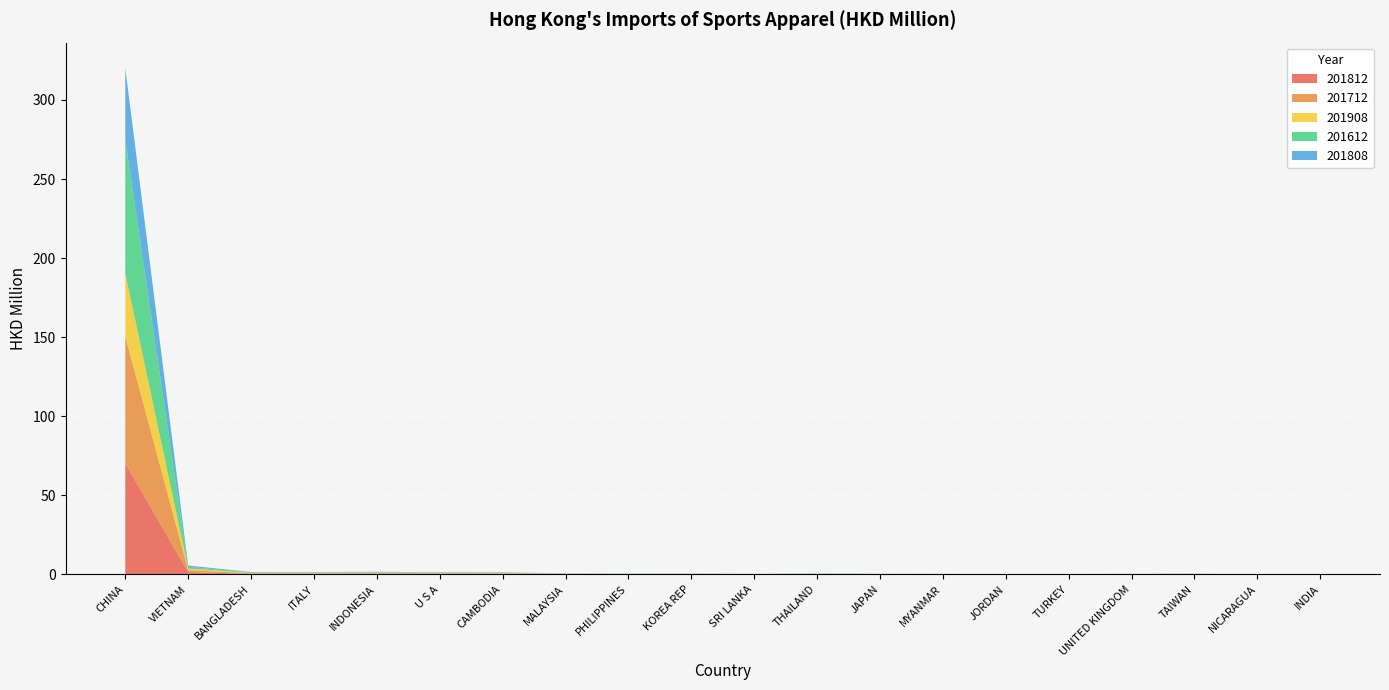

Reading left to right, what are all the values shown in this chart?

201812: 70.3	1.5	0.4	0.3	0.4	0.5	0.5	0.2	0.1	0.2	0.1	0.2	0.1	0.1	0.1	0.1	0.1	0.2	0.0	0.1
201712: 80.3	1.2	0.3	0.3	0.4	0.3	0.2	0.1	0.1	0.1	0.0	0.1	0.1	0.1	0.0	0.0	0.1	0.1	0.0	0.0
201908: 39.8	1.0	0.3	0.3	0.3	0.2	0.2	0.2	0.1	0.1	0.1	0.1	0.1	0.1	0.1	0.1	0.0	0.0	0.0	0.0
201612: 84.2	1.1	0.3	0.3	0.4	0.1	0.2	0.1	0.1	0.0	0.1	0.1	0.1	0.0	0.0	0.0	0.1	0.1	0.0	0.0
201808: 45.7	0.8	0.2	0.2	0.2	0.3	0.3	0.1	0.0	0.1	0.1	0.1	0.1	0.1	0.1	0.0	0.1	0.1	0.0	0.0